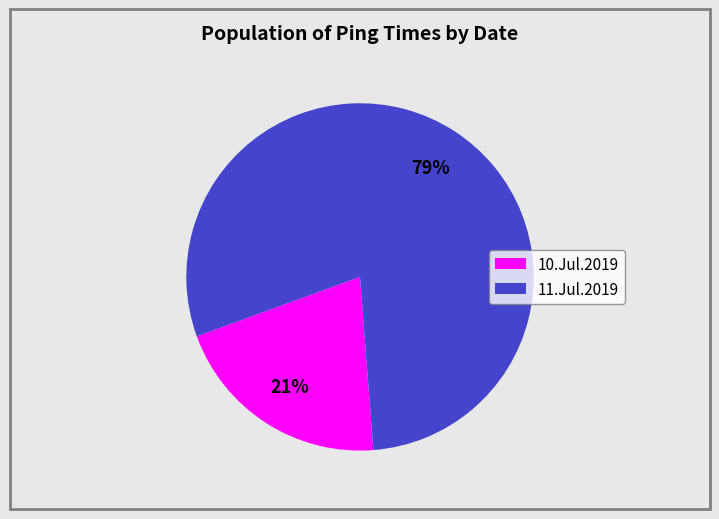

True or false: 11.Jul.2019 accounts for 79% of the total.

True